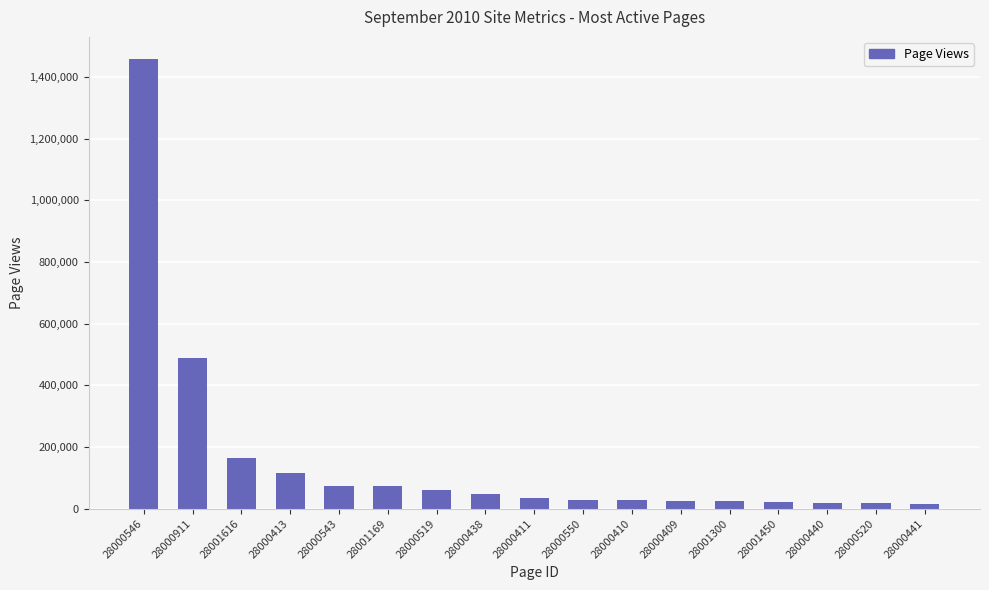

What is the average value?

158825